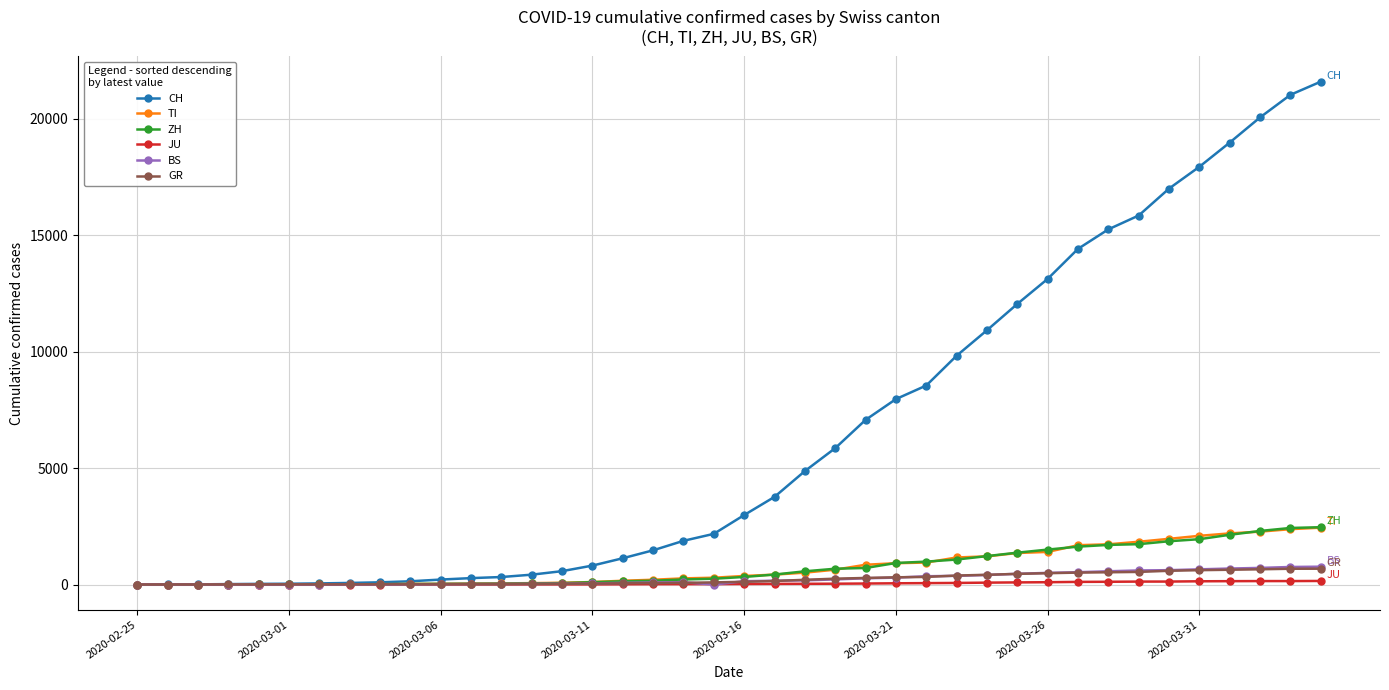

Which series has the largest range (max minus min)?

CH